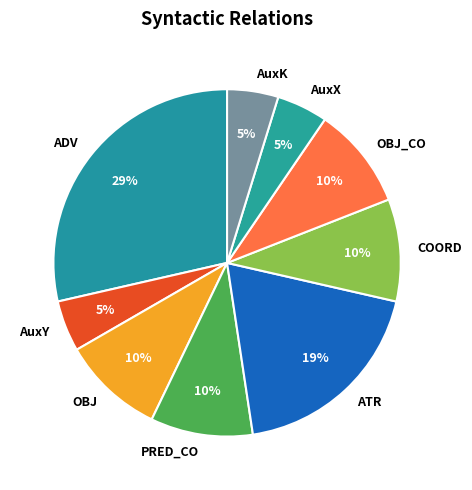

Is ATR the majority of the pie?

No